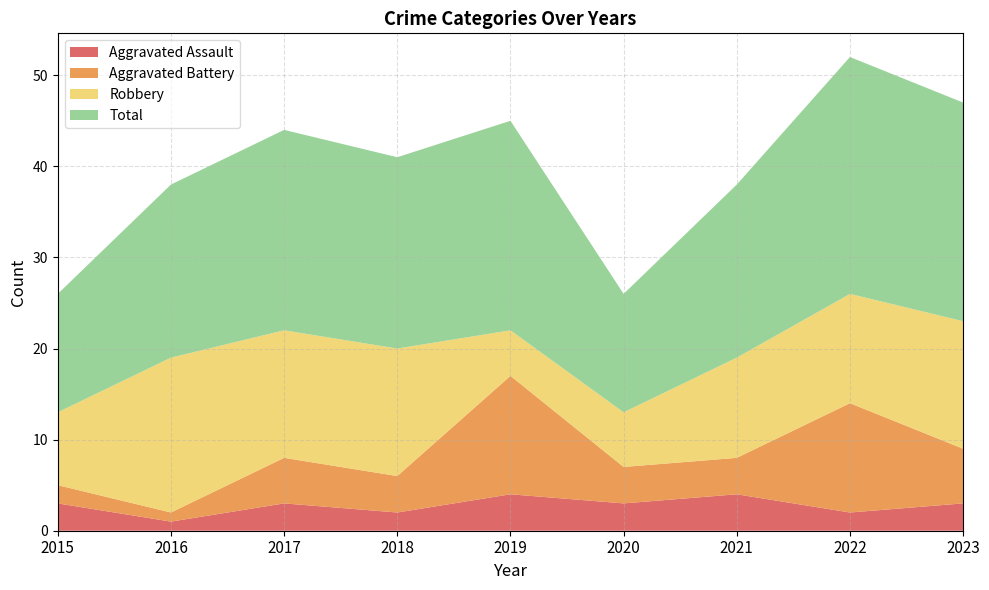

Reading left to right, list all the values displayed in this chart.

Aggravated Assault: 2015=3	2016=1	2017=3	2018=2	2019=4	2020=3	2021=4	2022=2	2023=3
Aggravated Battery: 2015=2	2016=1	2017=5	2018=4	2019=13	2020=4	2021=4	2022=12	2023=6
Robbery: 2015=8	2016=17	2017=14	2018=14	2019=5	2020=6	2021=11	2022=12	2023=14
Total: 2015=13	2016=19	2017=22	2018=21	2019=23	2020=13	2021=19	2022=26	2023=24